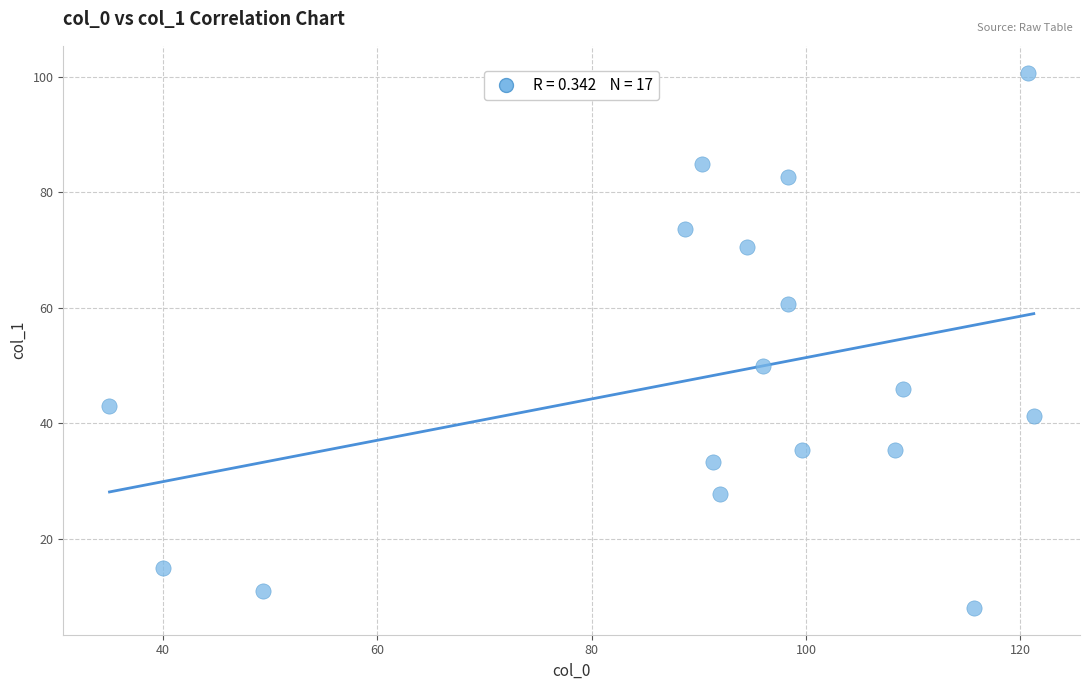

What is the range of X values (max minus min)?

86.2